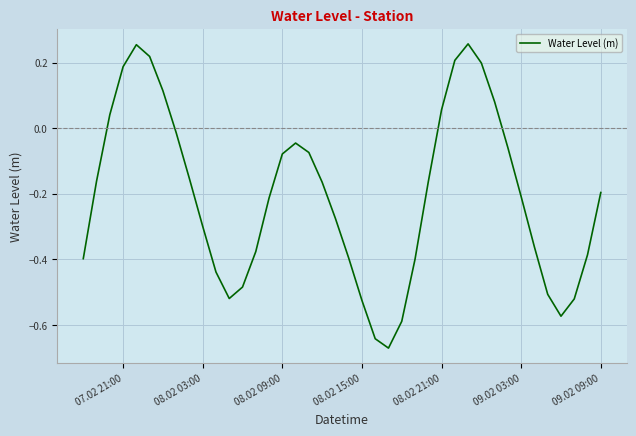

What is the difference between the maximum and minimum values?

0.9